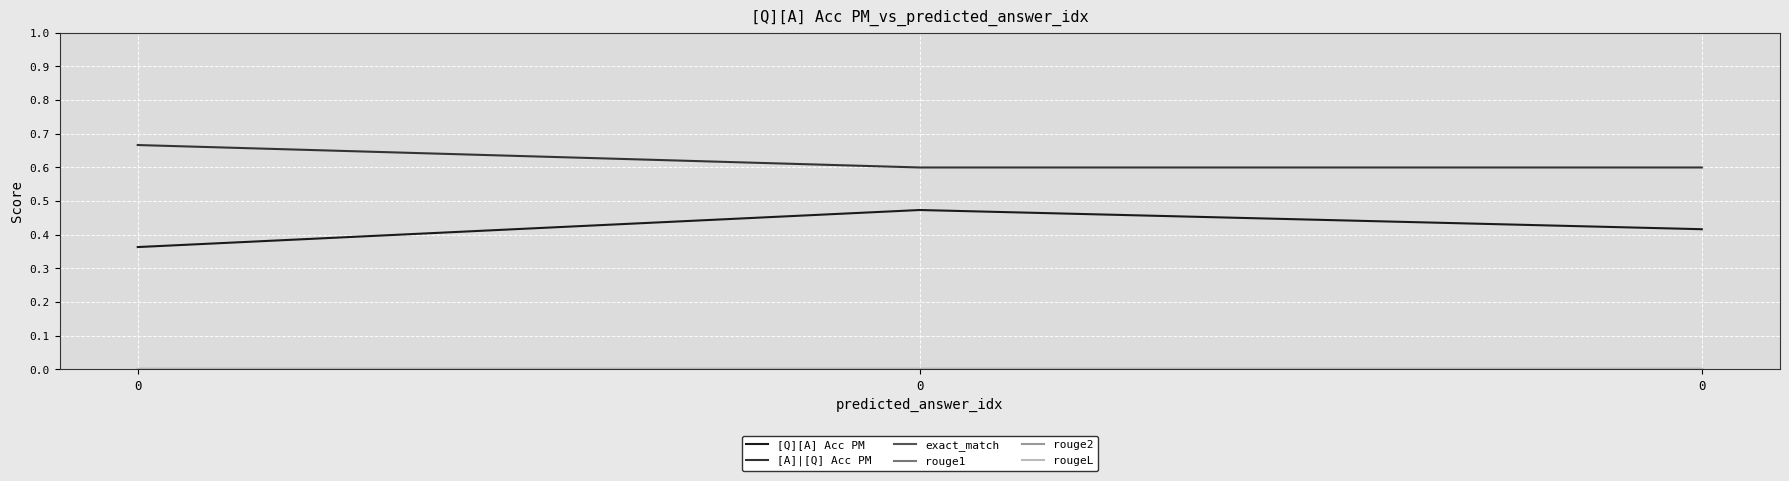

Reading left to right, transcribe all the data shown in this chart.

[Q][A] Acc PM: 0.4	0.5	0.4
[A]|[Q] Acc PM: 0.7	0.6	0.6
exact_match: 0.0	0.0	0.0
rouge1: 0.0	0.0	0.0
rouge2: 0.0	0.0	0.0
rougeL: 0.0	0.0	0.0